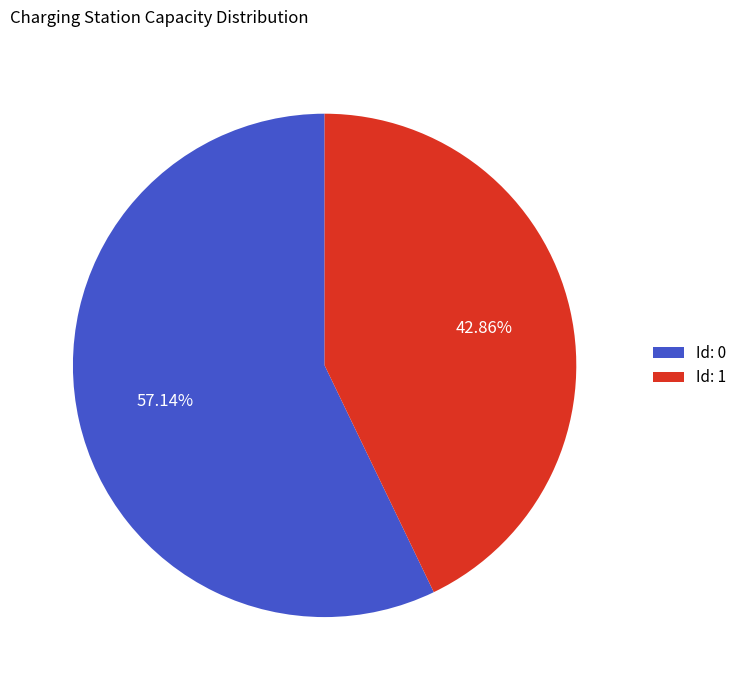

Is there a majority slice in this chart?

Yes